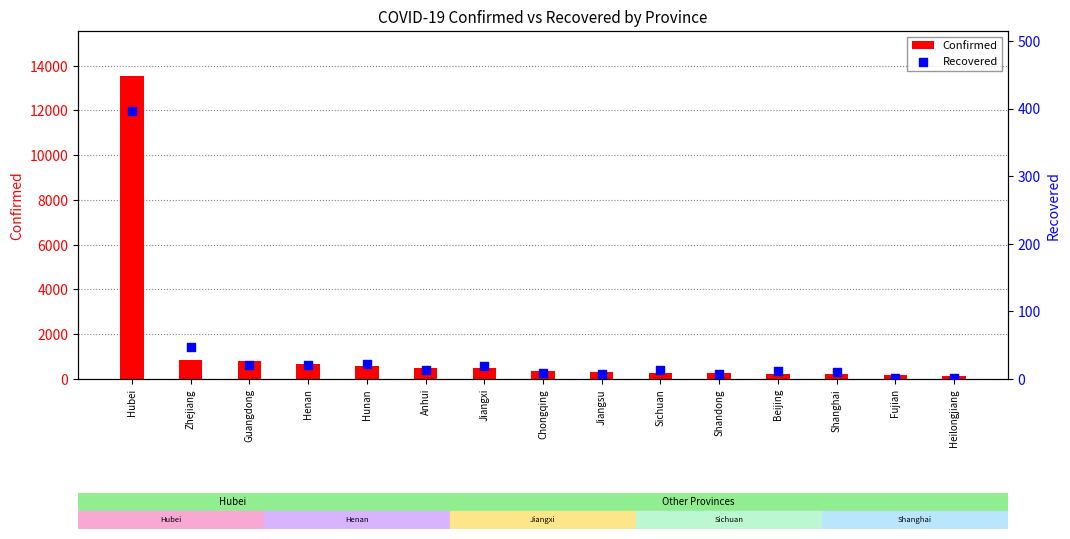

Which series reaches the maximum Y coordinate?

Confirmed